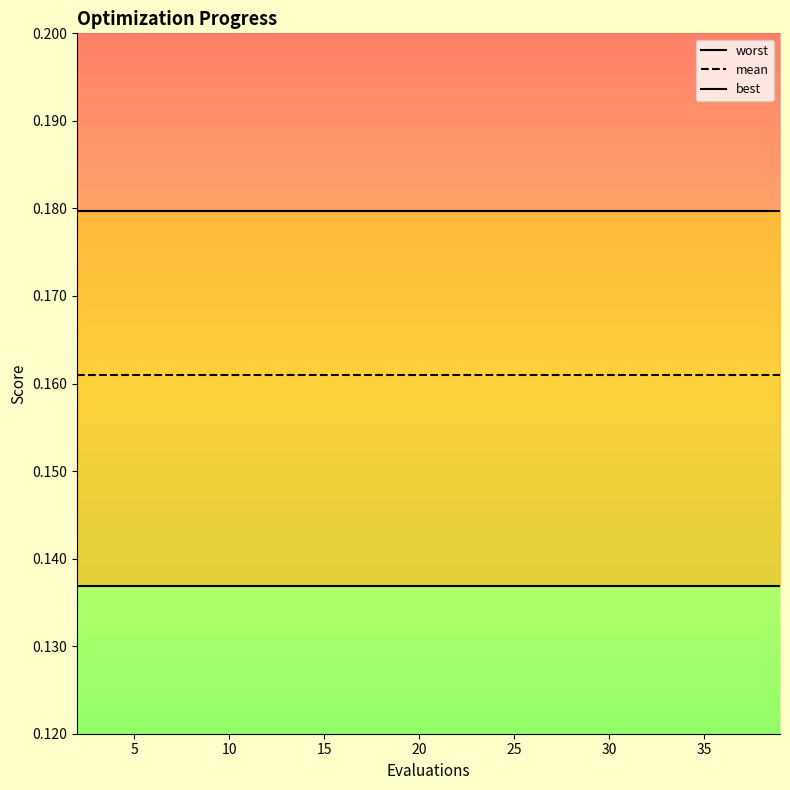

Rank the series by their maximum value, from lowest to highest.

best, mean, worst